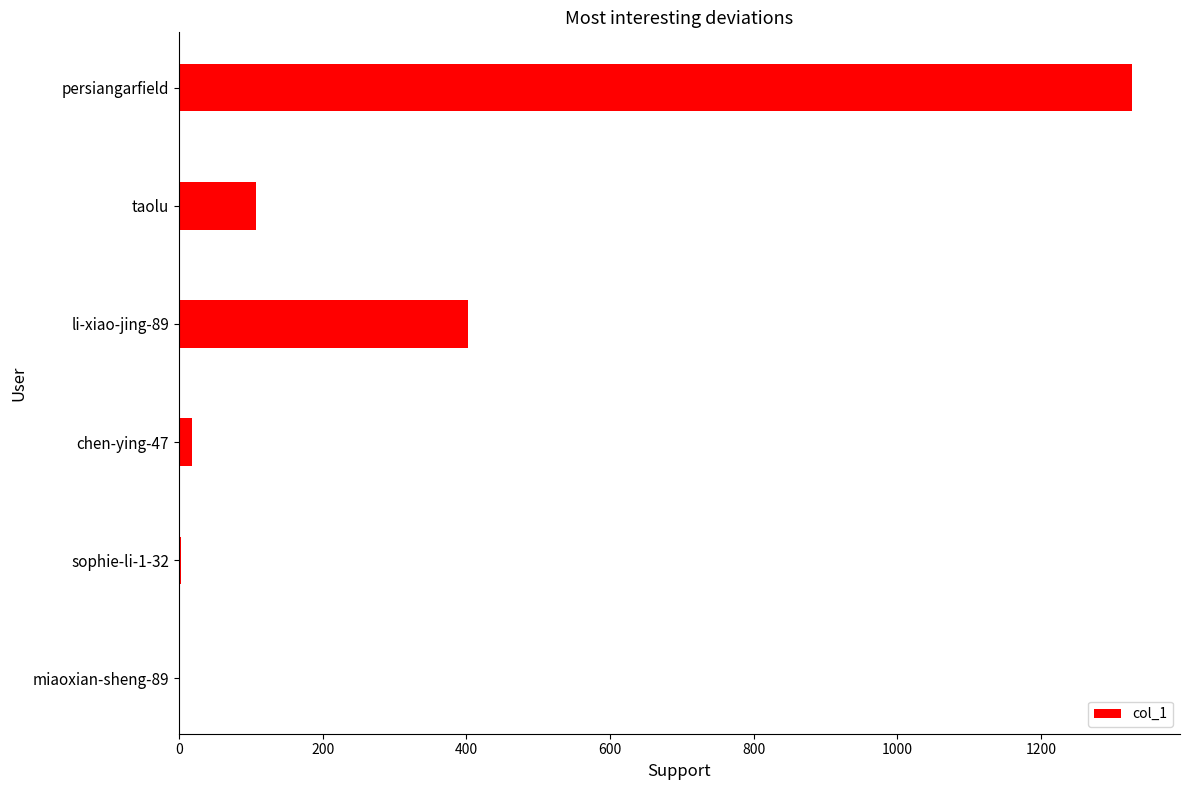

Which category has the highest value across all series?

persiangarfield